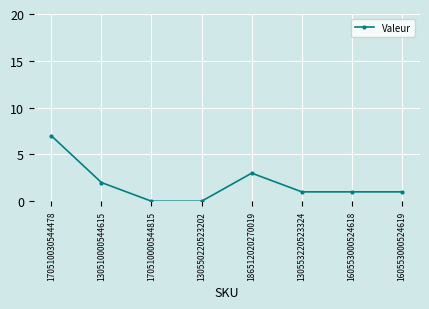

What is the greatest value displayed?

7